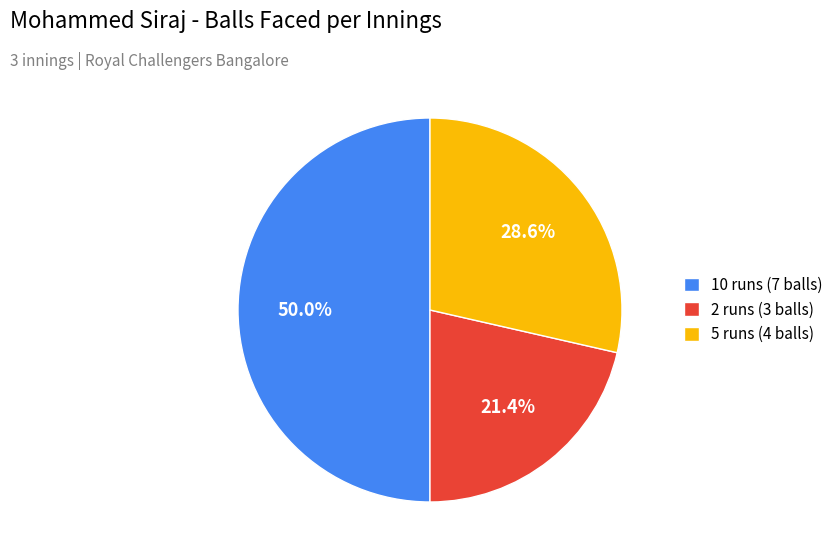

To the nearest percent, what is the combined percentage of 10 runs (7 balls) and 2 runs (3 balls)?

71%